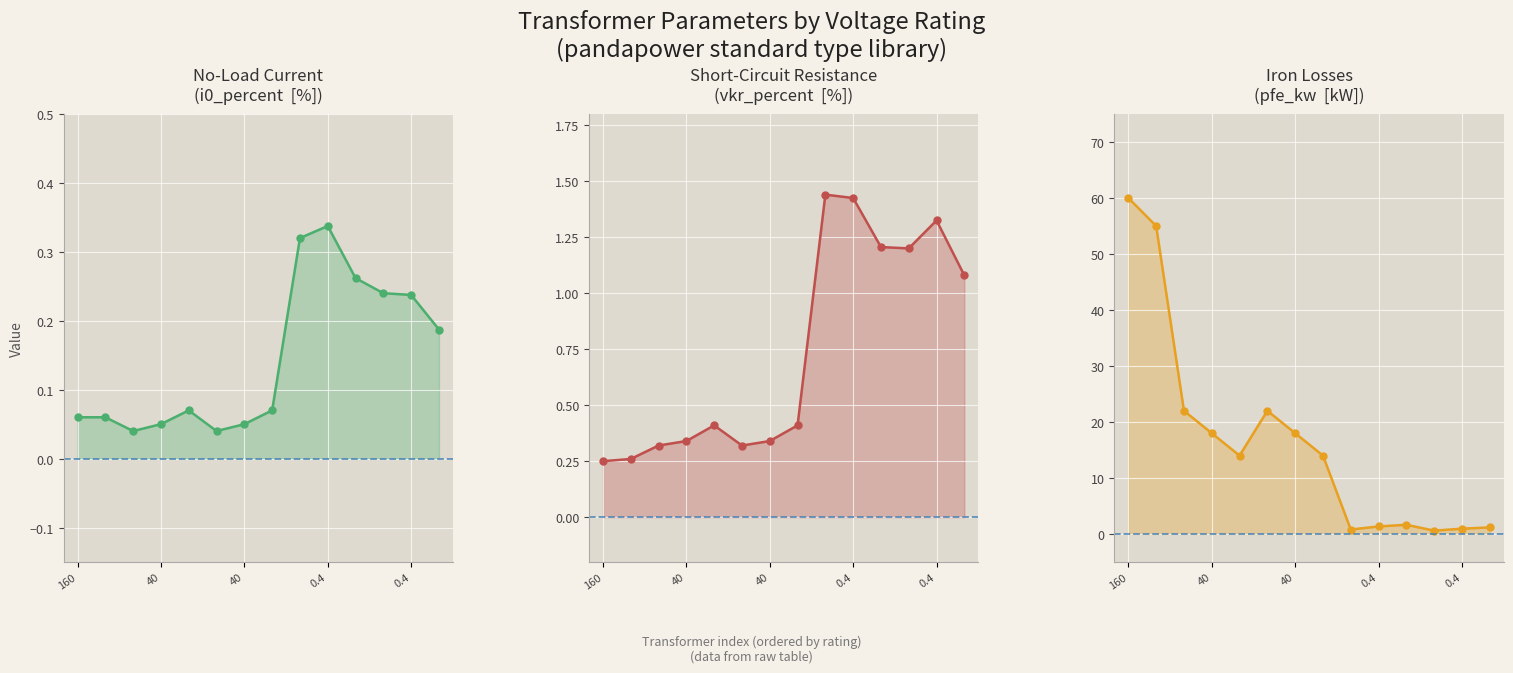

At which label does vkr_percent reach its peak?

8